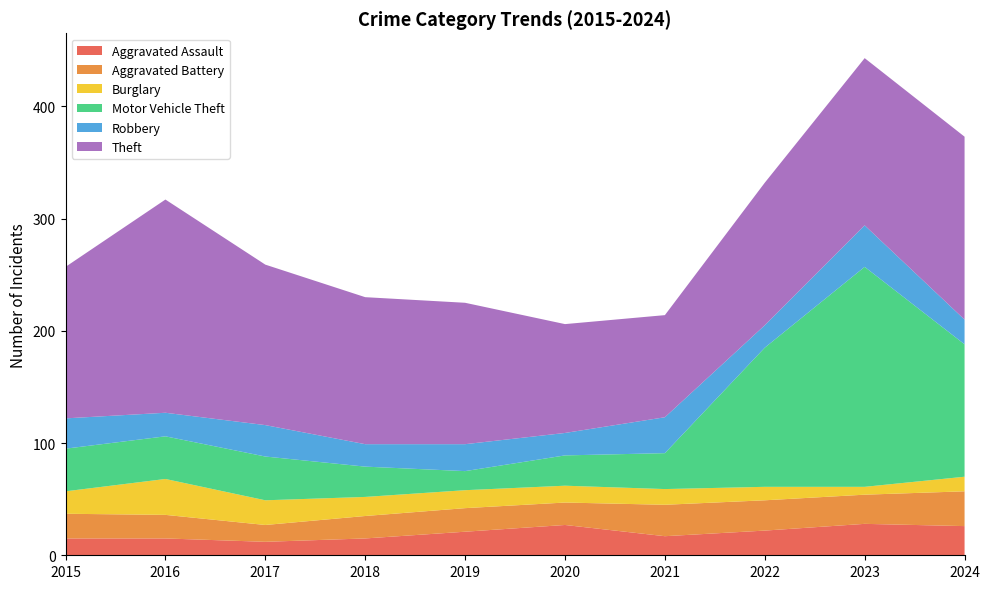

Reading left to right, list all the values displayed in this chart.

Aggravated Assault: 15	15	12	15	21	27	17	22	28	26
Aggravated Battery: 22	21	15	20	21	20	28	27	26	31
Burglary: 20	32	22	17	16	15	14	12	7	13
Motor Vehicle Theft: 38	38	39	27	17	27	32	124	196	118
Robbery: 27	21	28	20	24	20	32	20	37	22
Theft: 135	190	143	131	126	97	91	127	149	163